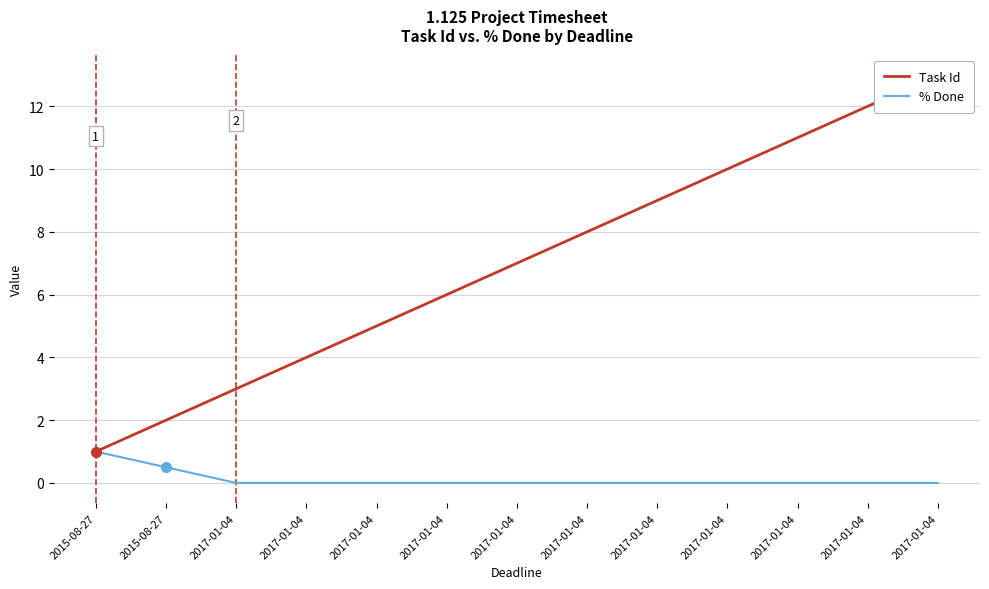

What is the difference between the highest and lowest values at 2017-01-04?

3.0